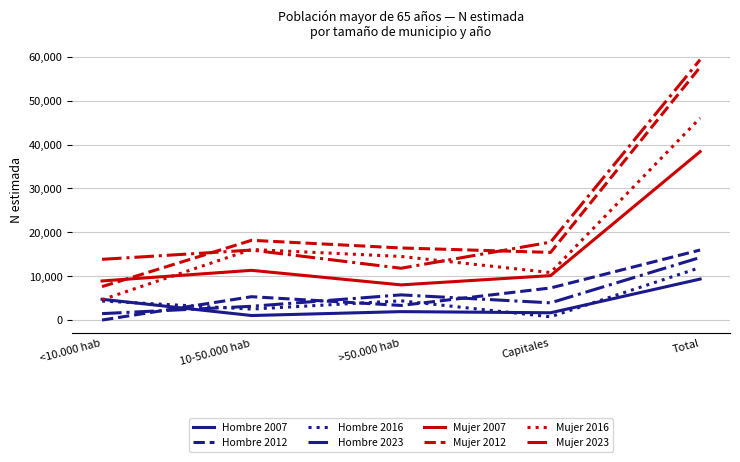

Does the chart have visible grid lines?

Yes